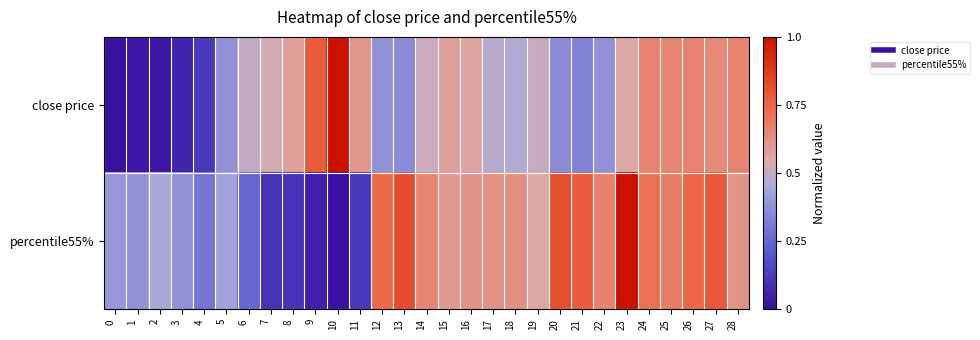

Count the number of categories in the chart.

29